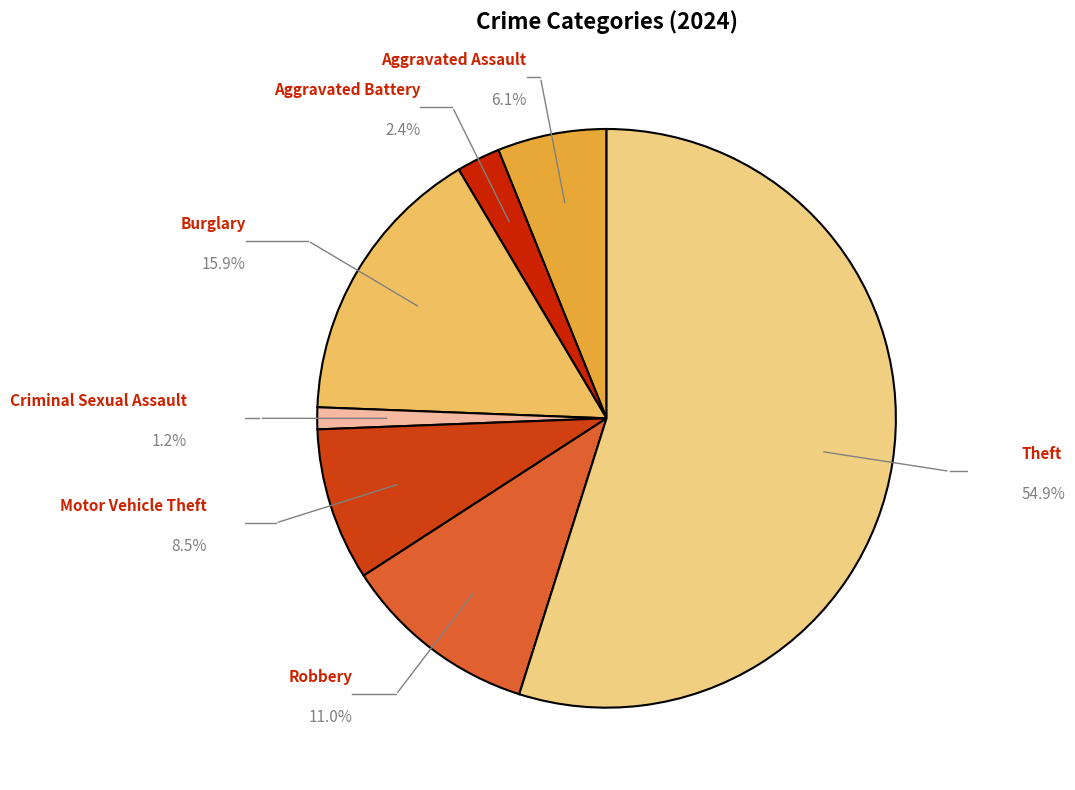

Rank the categories by value from highest to lowest.

Theft, Burglary, Robbery, Motor Vehicle Theft, Aggravated Assault, Aggravated Battery, Criminal Sexual Assault